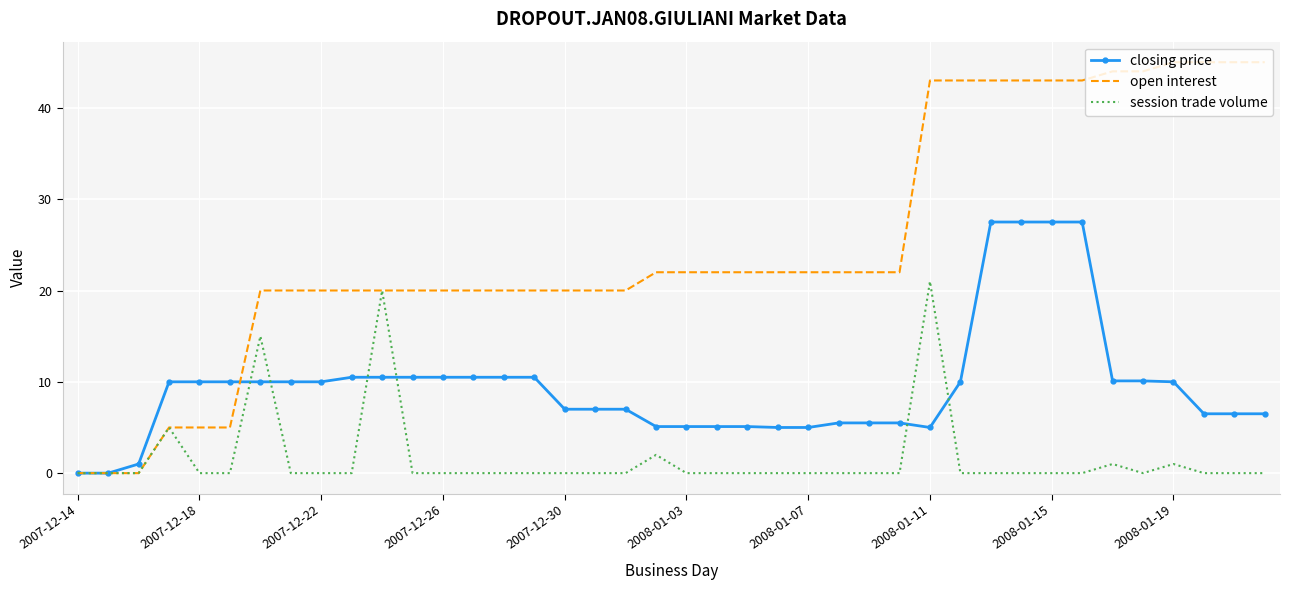

What is the maximum value shown in the chart?

45.0